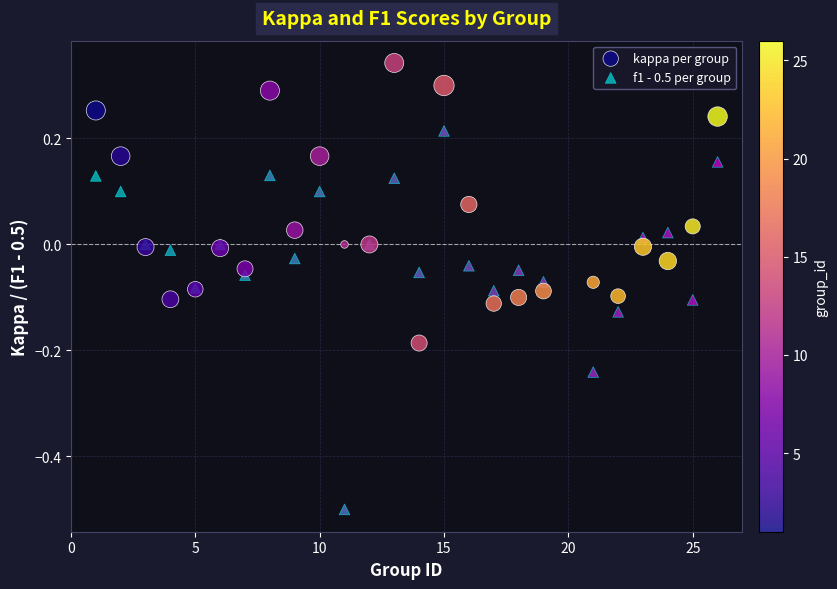

What are all the series names shown in the legend?

kappa per group, f1 - 0.5 per group